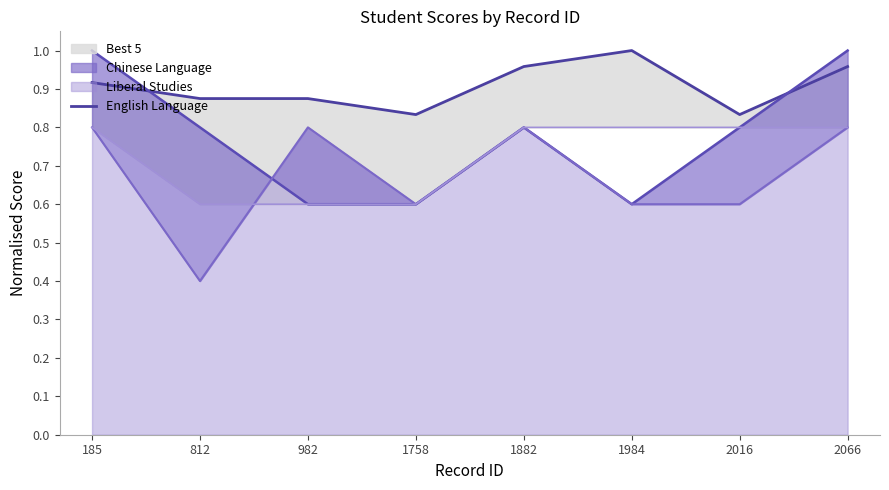

How many interior local valleys (lower than both neighbors) does the data have?

2